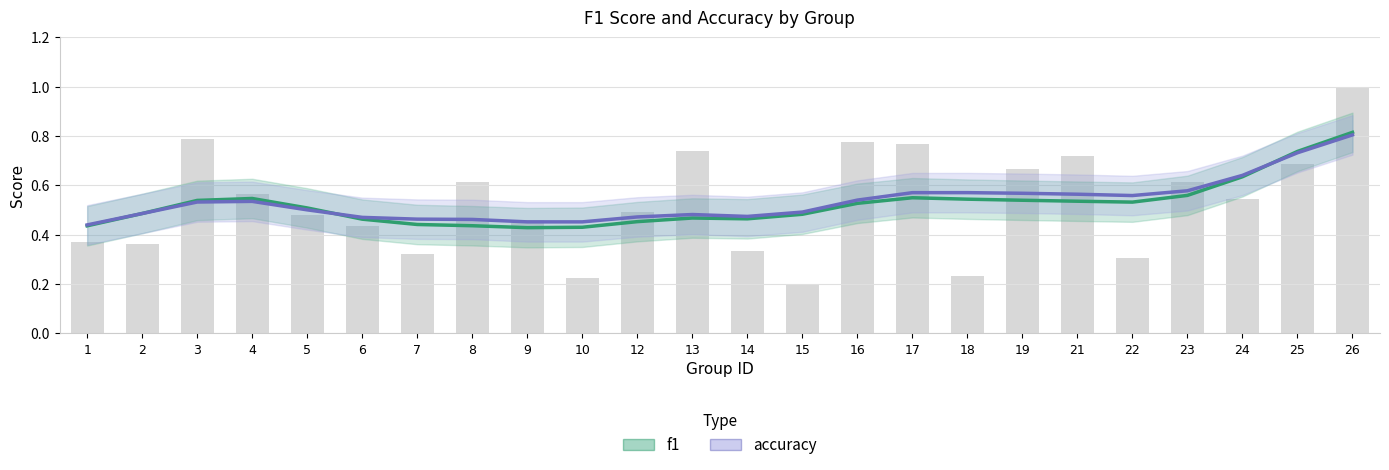

At which category does the chart reach its minimum across all series?

9